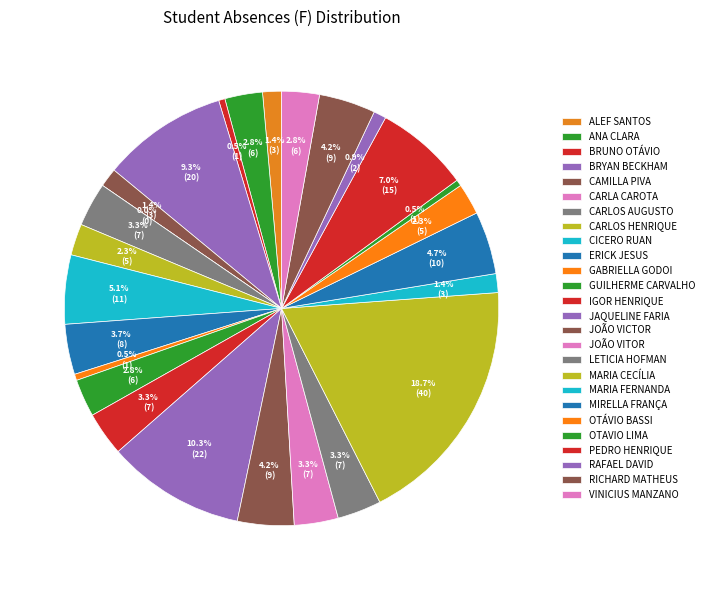

How many slices are in this pie chart?

26